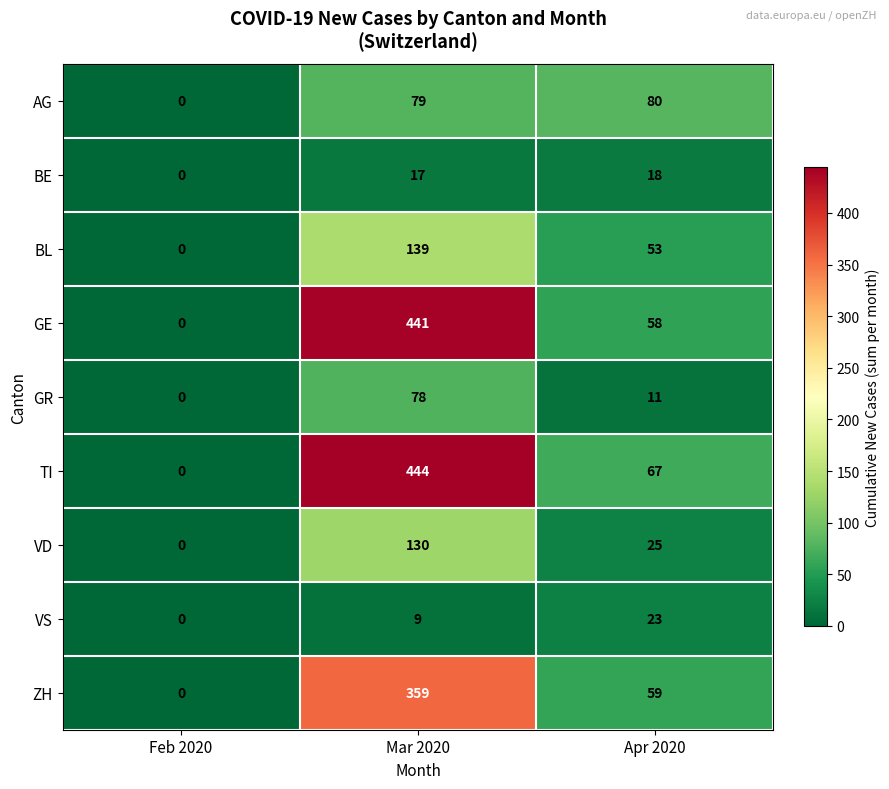

True or false: TI has a value of 0 at Feb 2020.

True